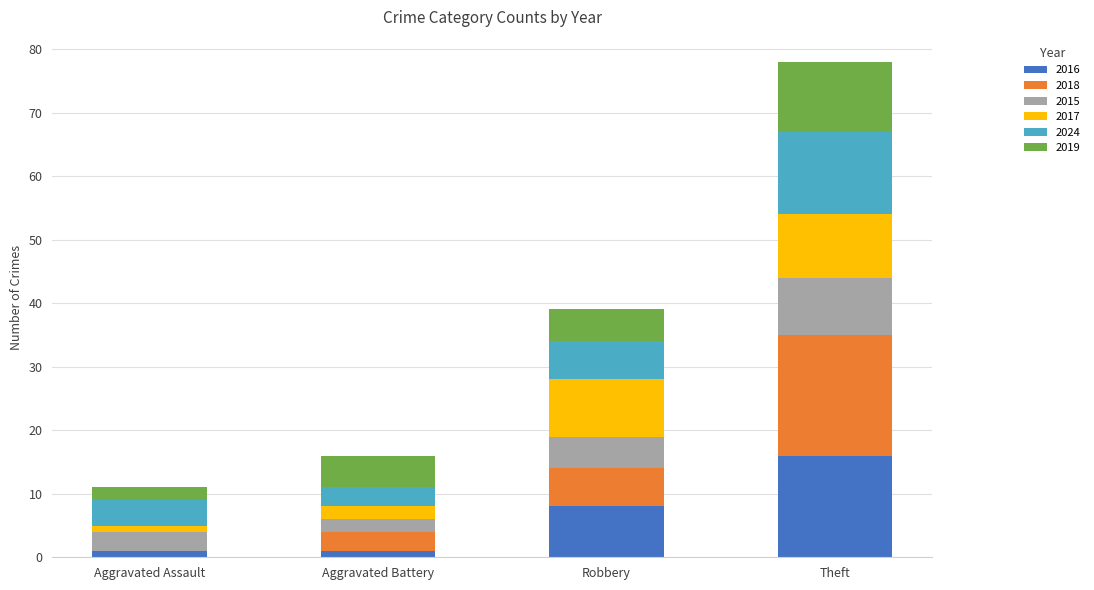

Reading left to right, what are the values for 2016?

Aggravated Assault=1	Aggravated Battery=1	Robbery=8	Theft=16